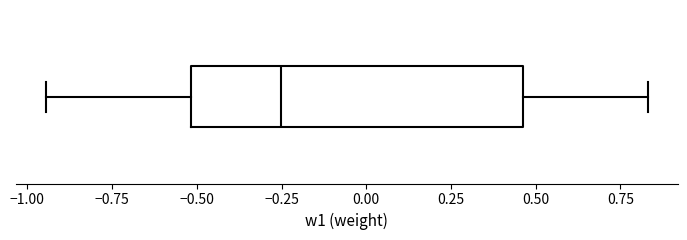

Transcribe this box plot: give where the median line is, the range the box spans, and where the two whiskers end, as read against the x-axis. The values are not printed on the chart, so give them approximately, as read against the axis.

median -0.25, box -0.50 to 0.45, whiskers -0.95 to 0.85